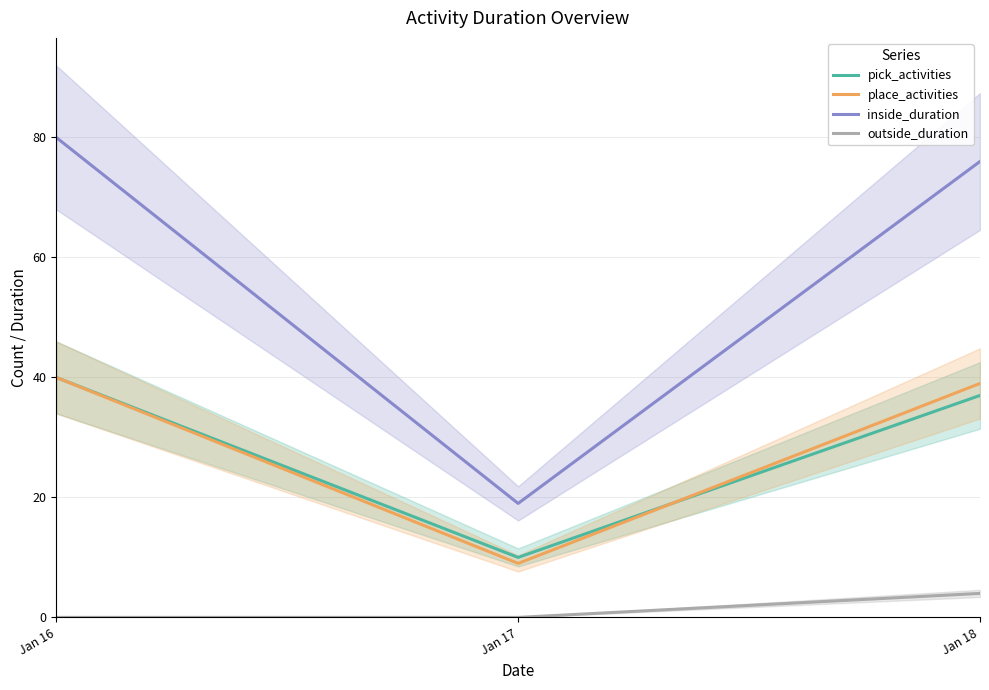

How many data points in pick_activities are above 37?

1